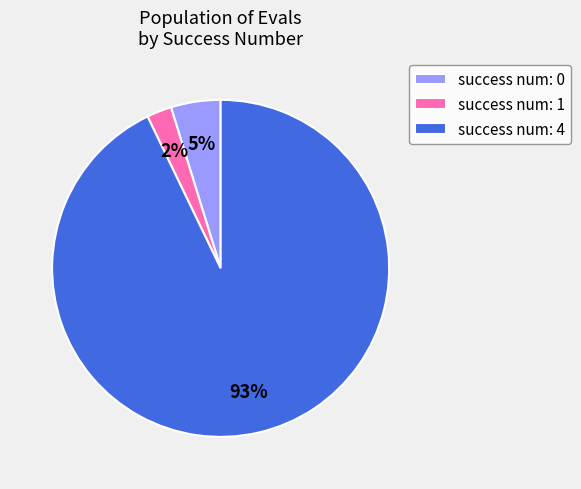

Is the sum of success num: 0 and success num: 4 greater than half?

Yes